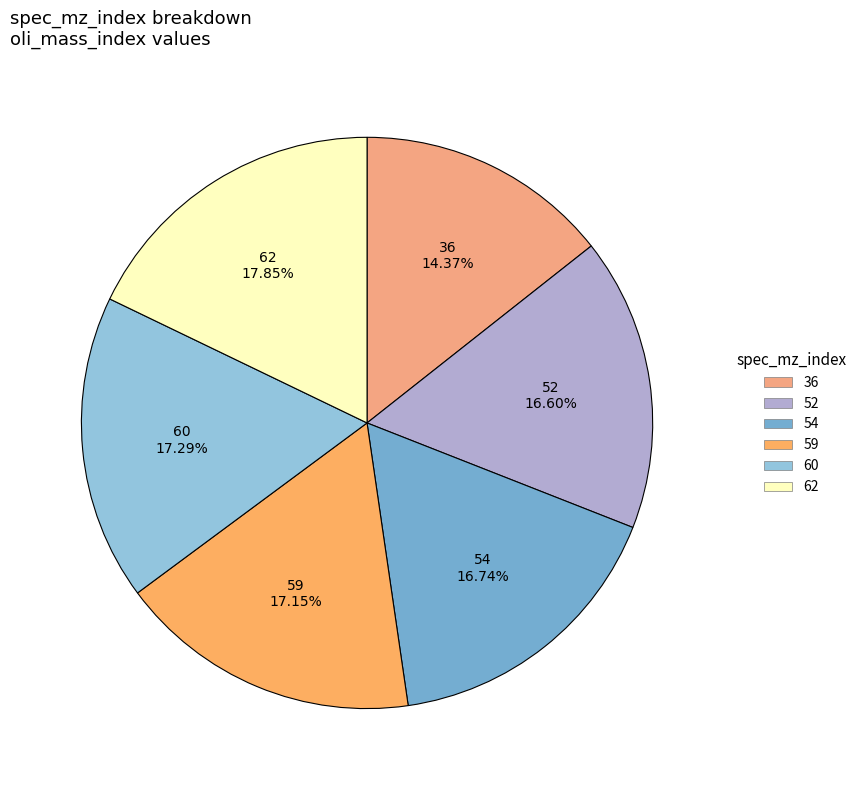

Is there a majority slice in this chart?

No